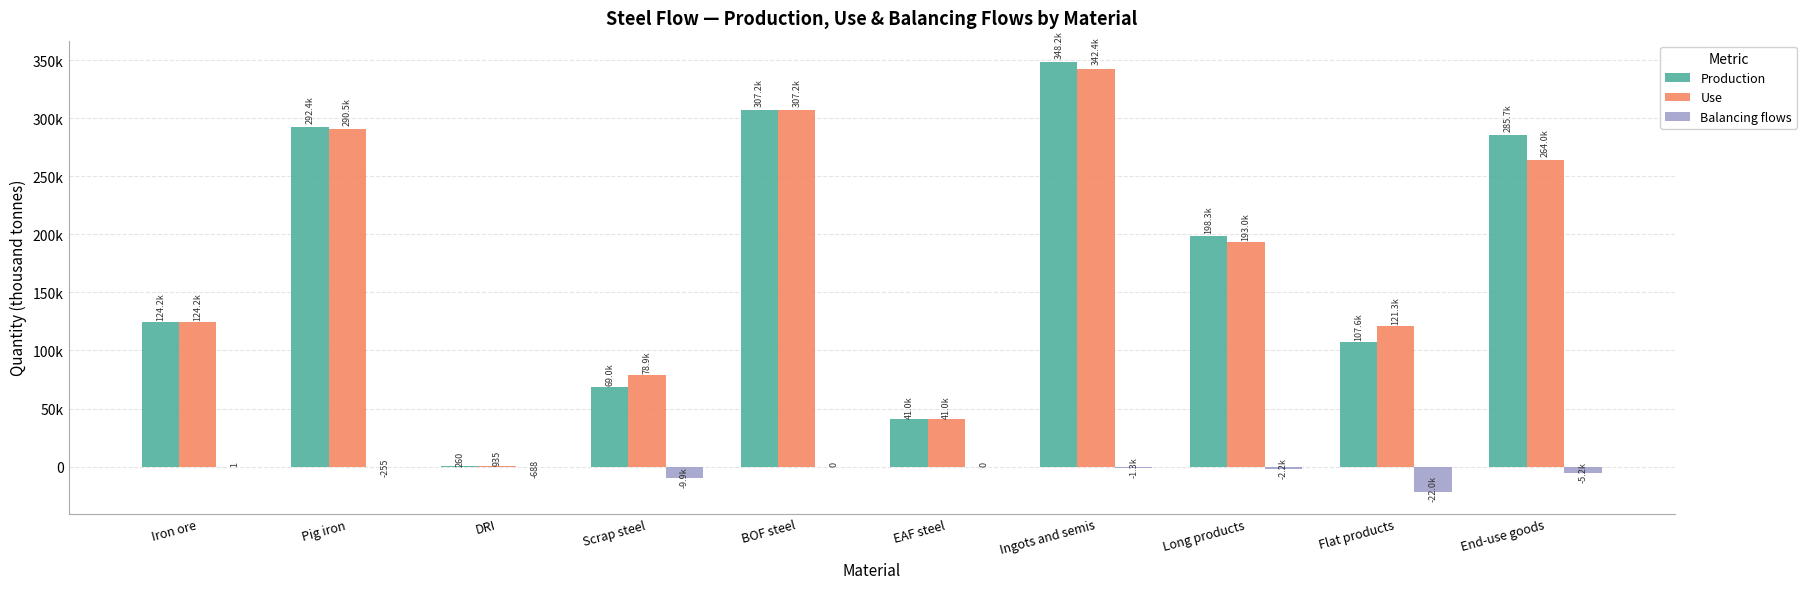

What are all the series names shown in the legend?

Production, Use, Balancing flows